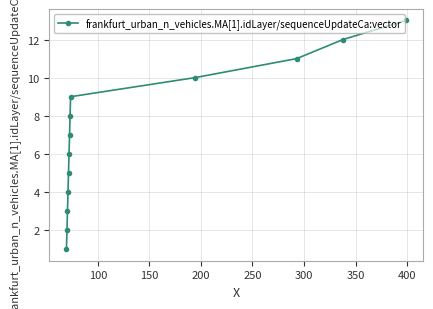

What is the maximum value shown in the chart?

13